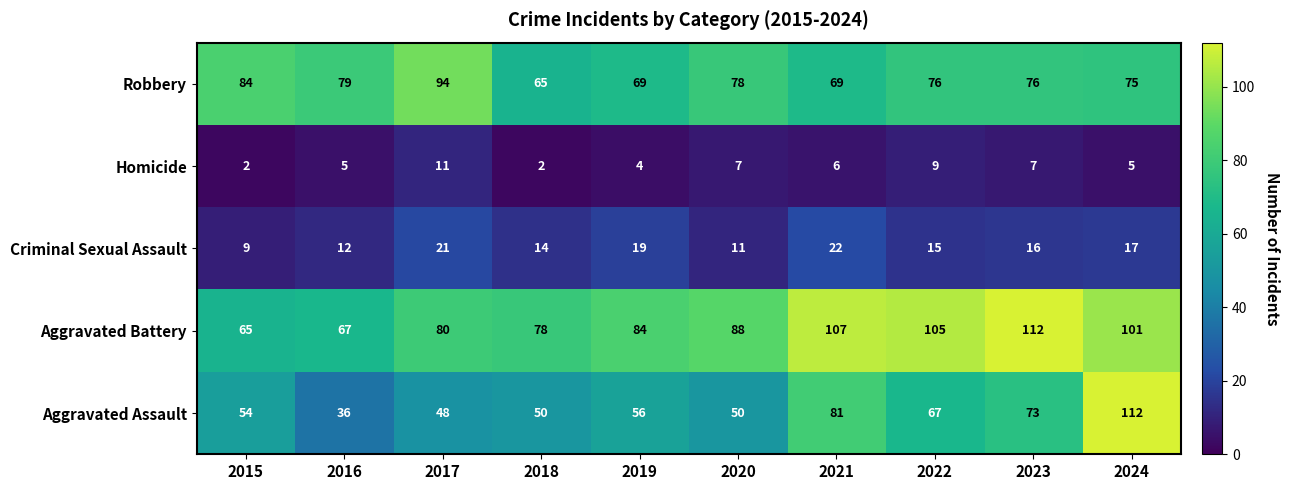

What is the highest value of the Robbery series?

94